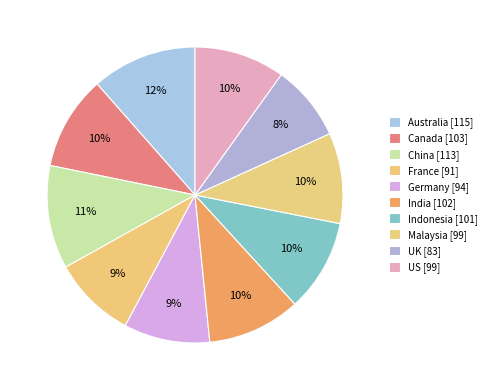

To the nearest percent, what percentage of the pie is India?

10%